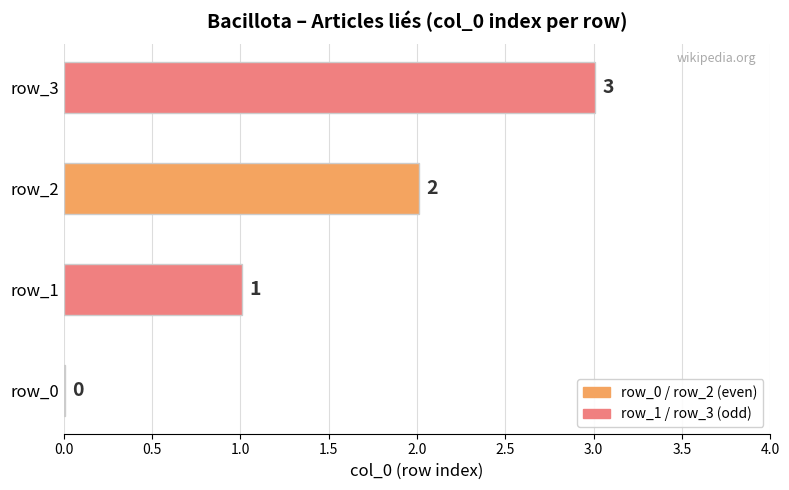

What value does the data have at row_3?

3